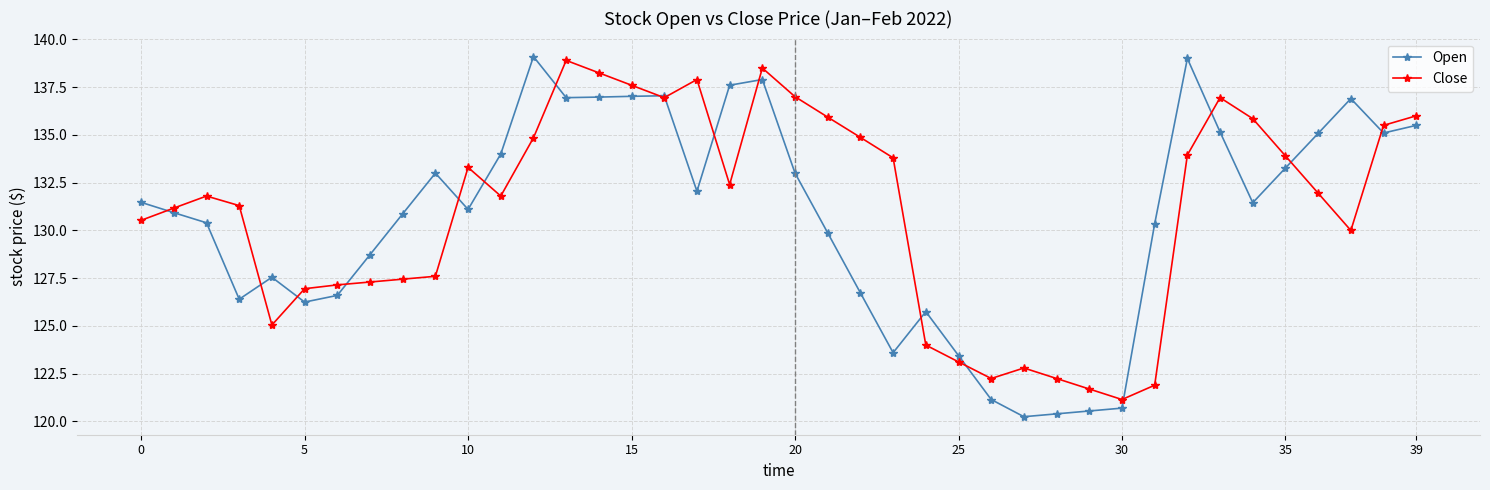

How many distinct data groups are displayed?

2